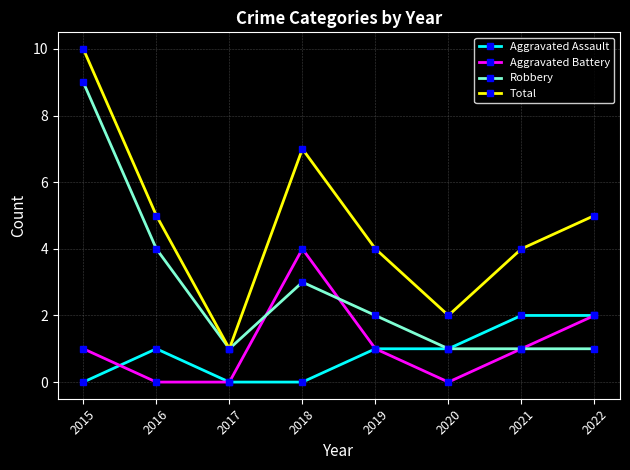

Where does the Robbery series first go above 2?

2015